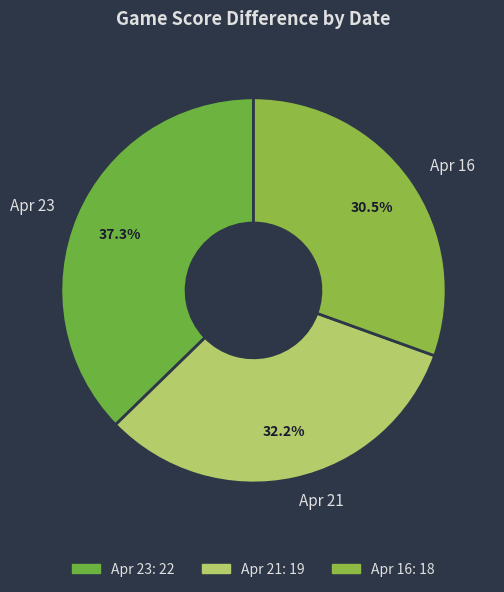

To the nearest percent, what percentage of the pie is Apr 23?

37%